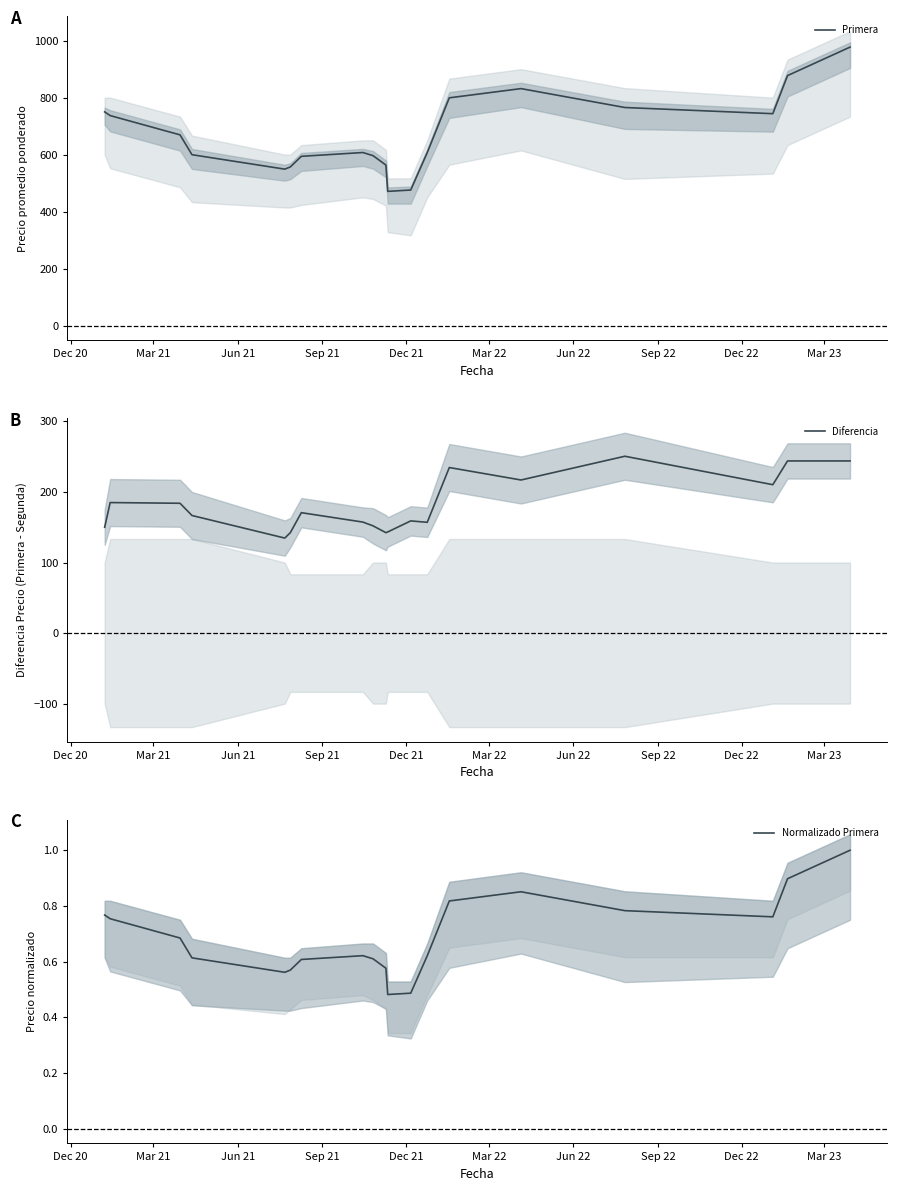

How many values in the Primera series are below 607?

8